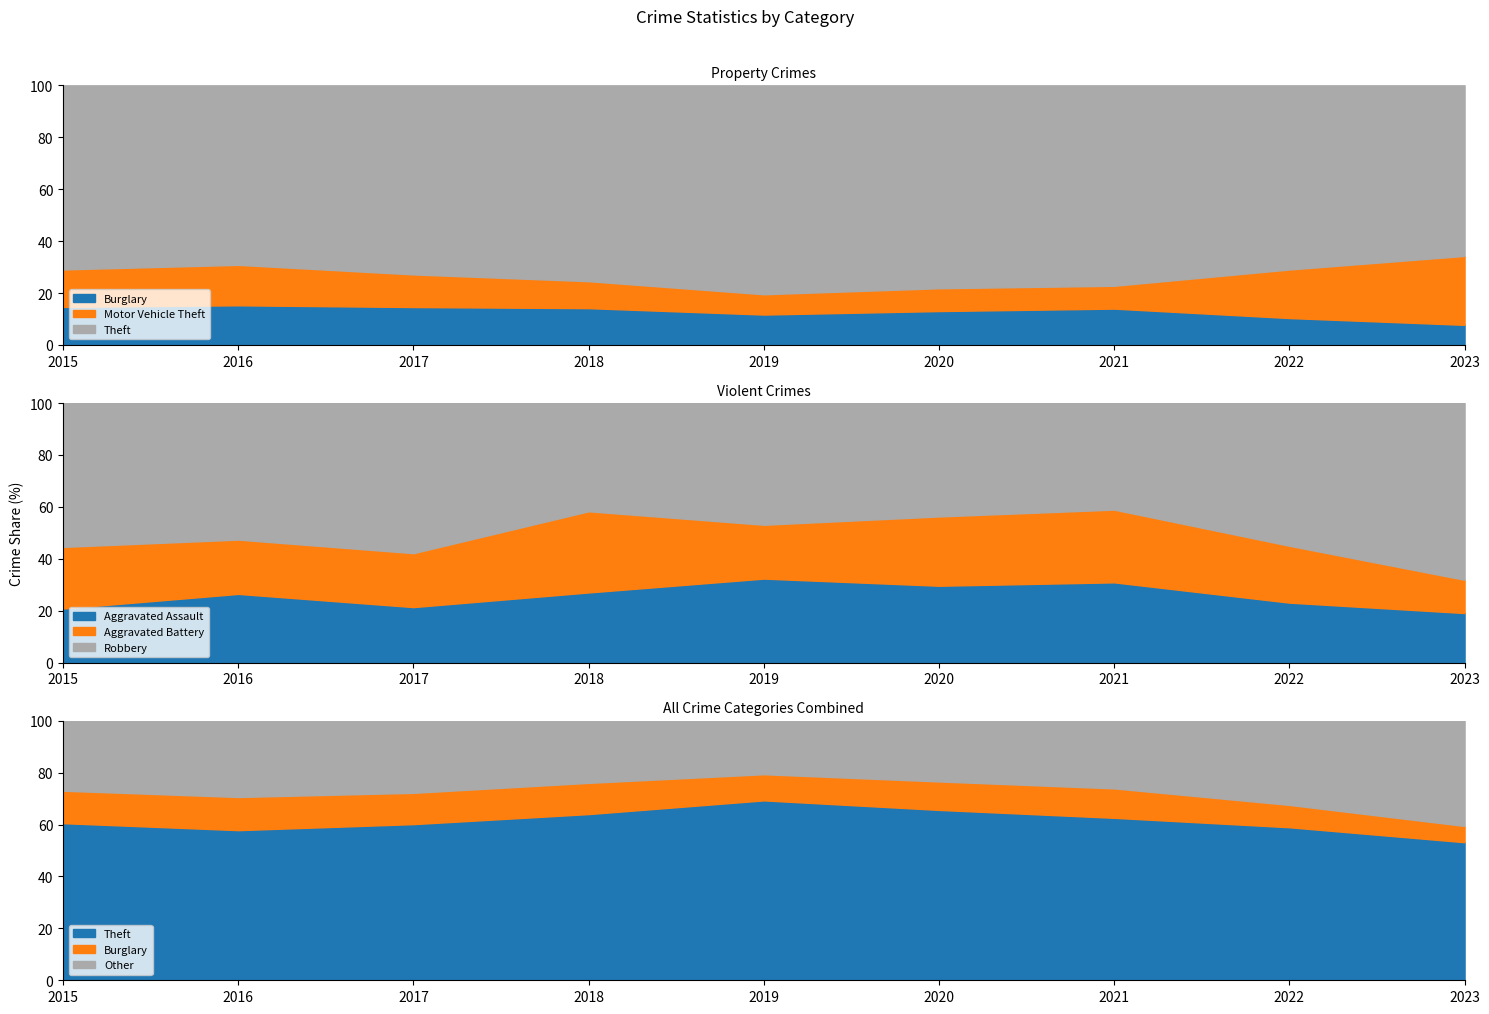

Which category has the highest value in the Aggravated Battery series?

2018